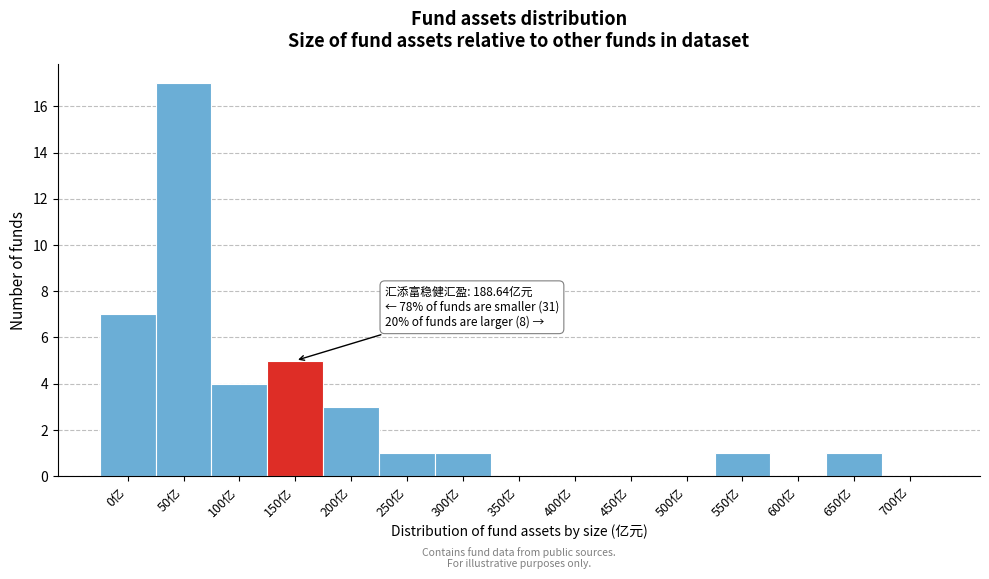

Reading left to right, transcribe all the data shown in this chart.

0亿=7	50亿=17	100亿=4	150亿=5	200亿=3	250亿=1	300亿=1	350亿=0	400亿=0	450亿=0	500亿=0	550亿=1	600亿=0	650亿=1	700亿=0